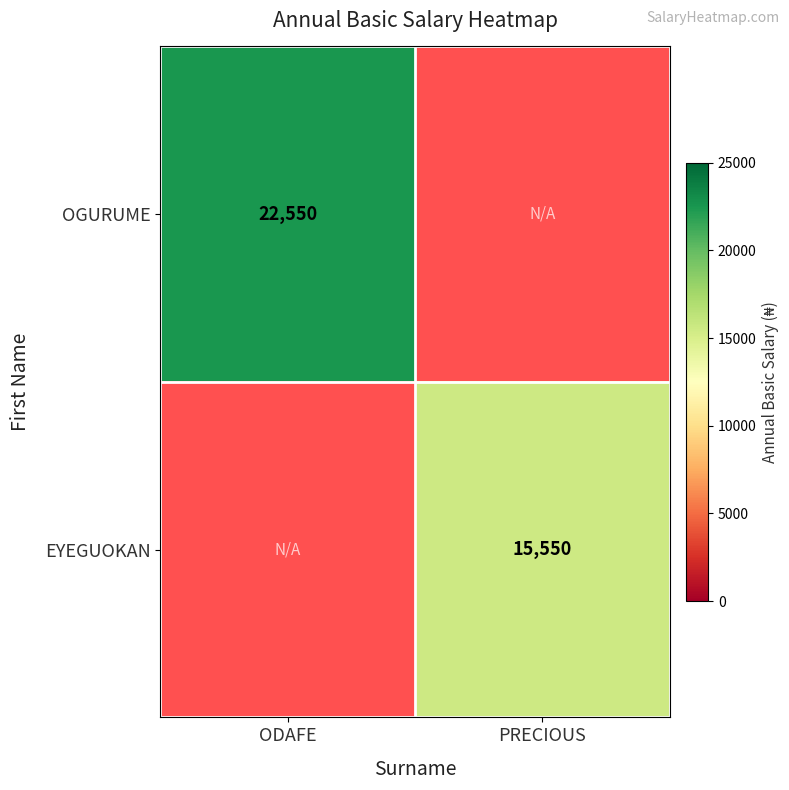

Which series has the largest range (max minus min)?

EYEGUOKAN